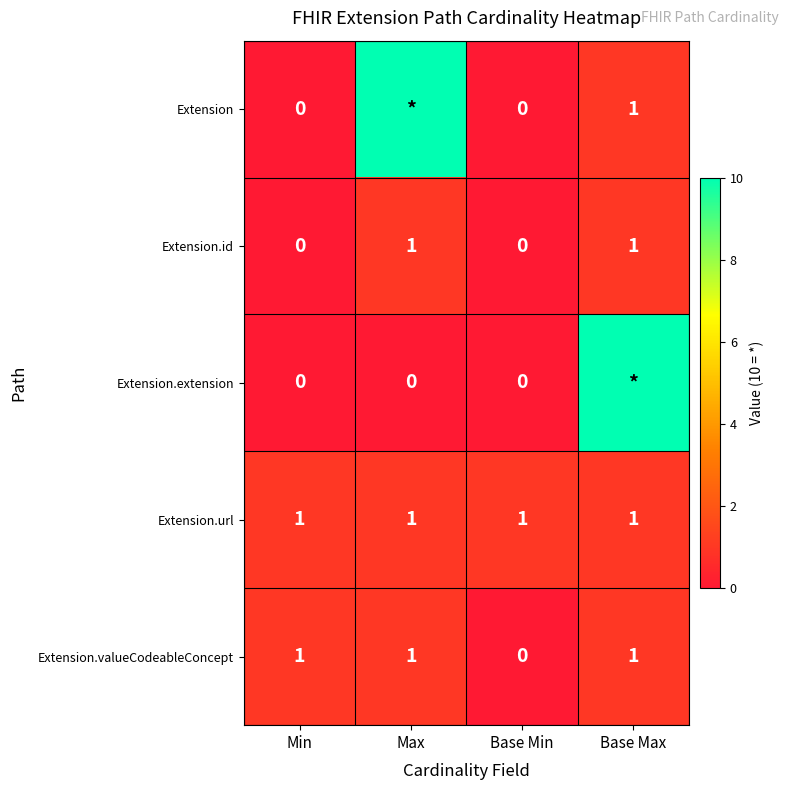

The Extension.url series shows 1 at Base Min. True or false?

True